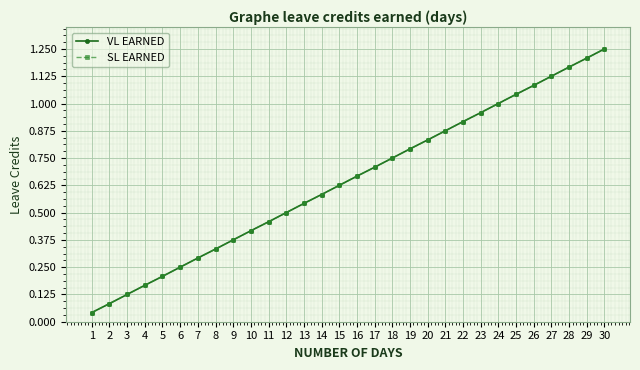

True or false: SL EARNED and VL EARNED cross at least once.

False